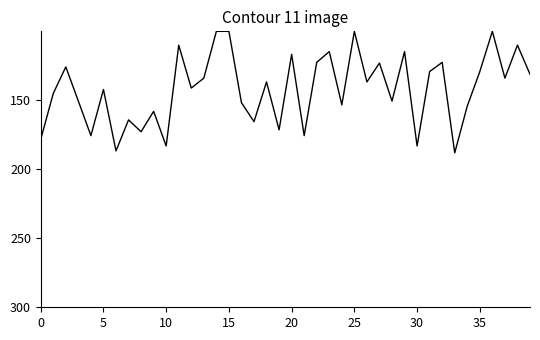

What is the difference between the maximum and minimum values?

88.1